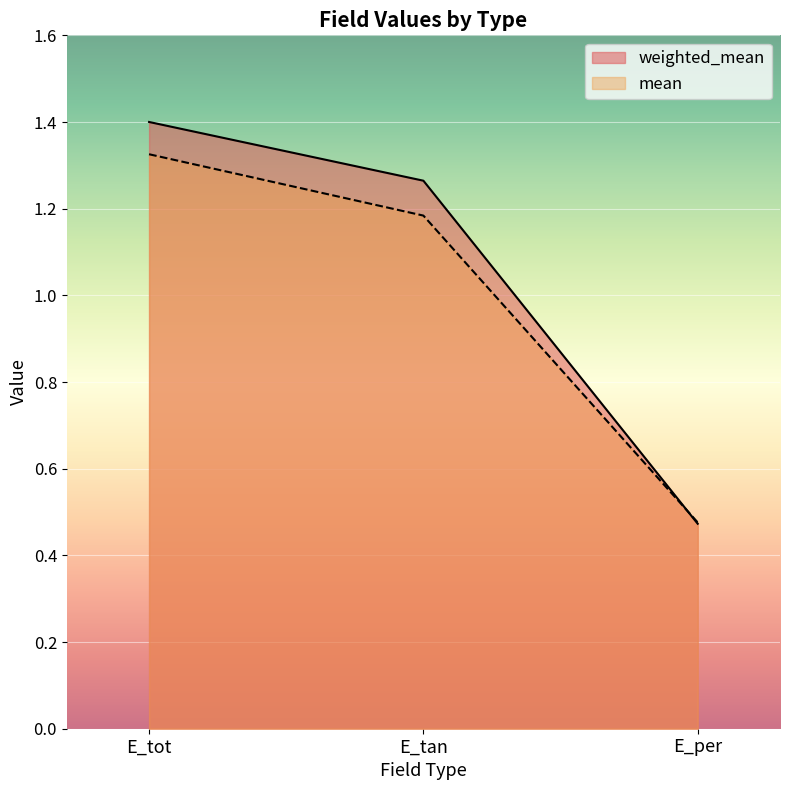

Does the chart display data point markers on the line(s)?

No